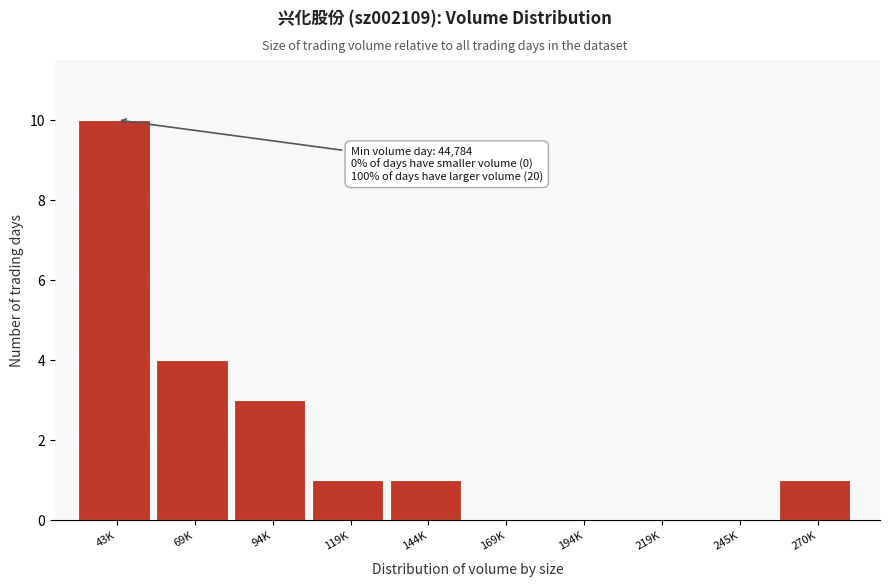

Reading left to right, extract all data points from this chart.

43K=10	69K=4	94K=3	119K=1	144K=1	169K=0	194K=0	219K=0	245K=0	270K=1